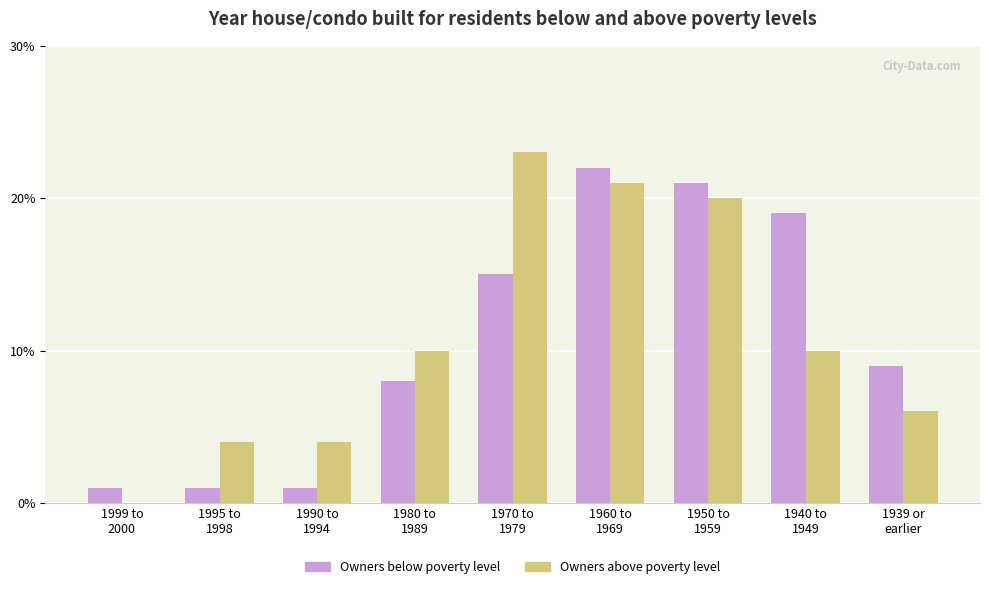

What is the greatest value displayed?

23